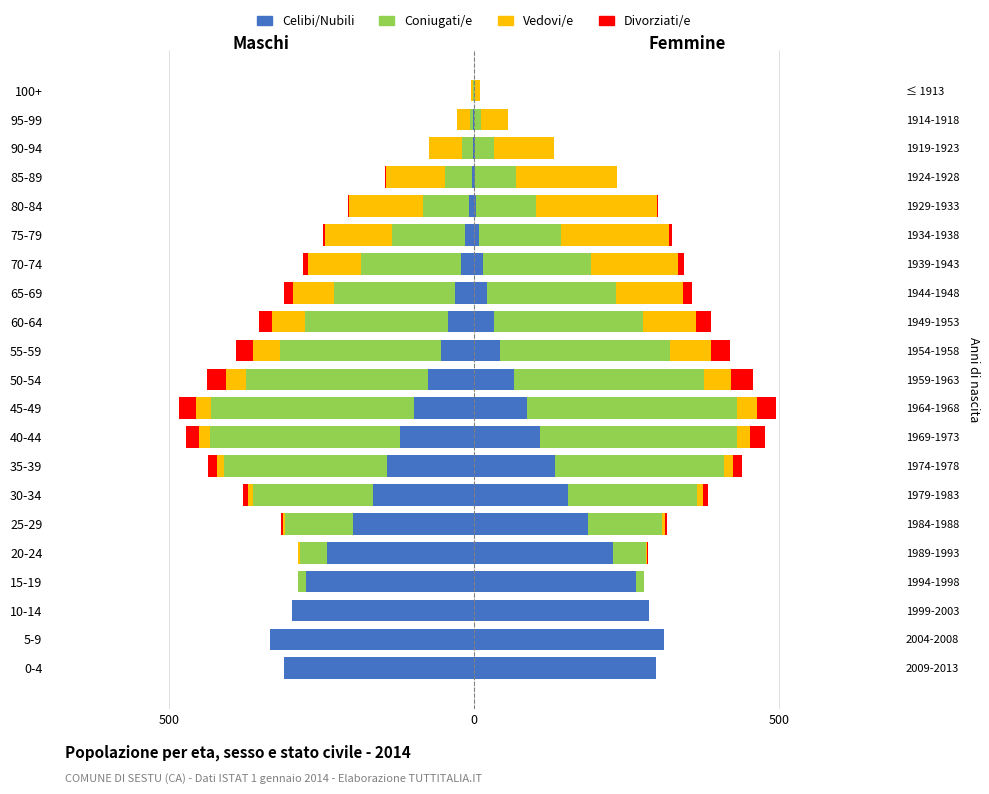

Which series has the widest spread of values?

Celibi/Nubili